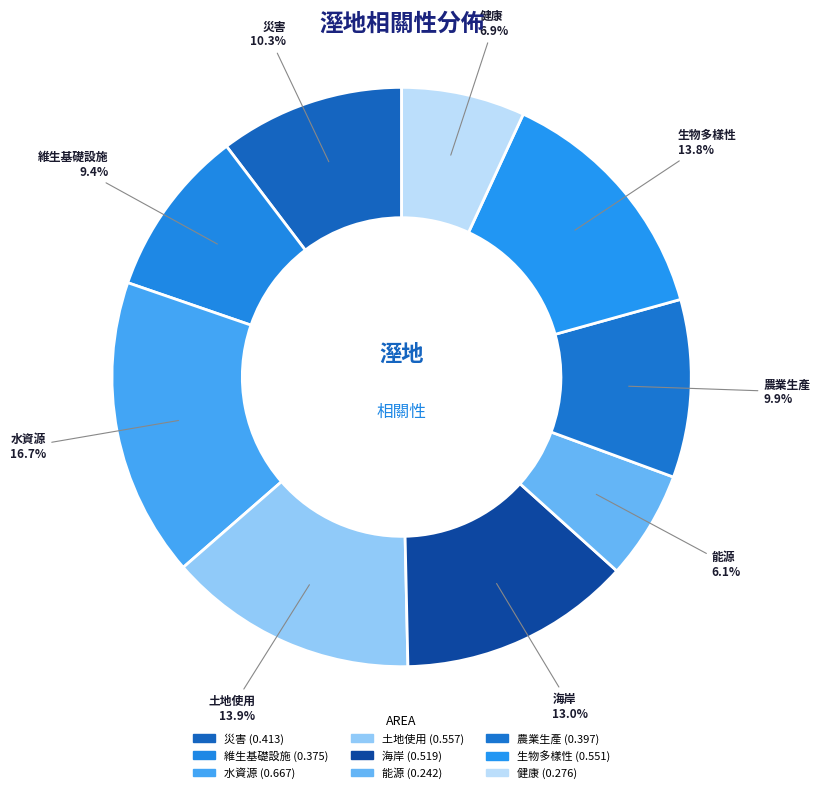

Is 水資源 the majority of the pie?

No